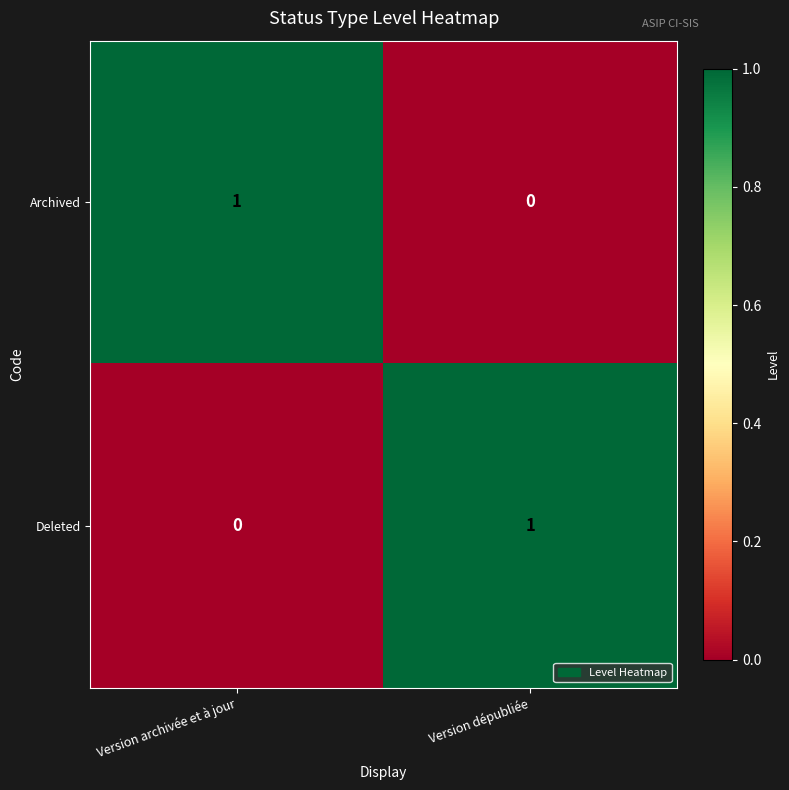

Reading right to left, extract all data points from this chart.

Archived: 0	1
Deleted: 1	0